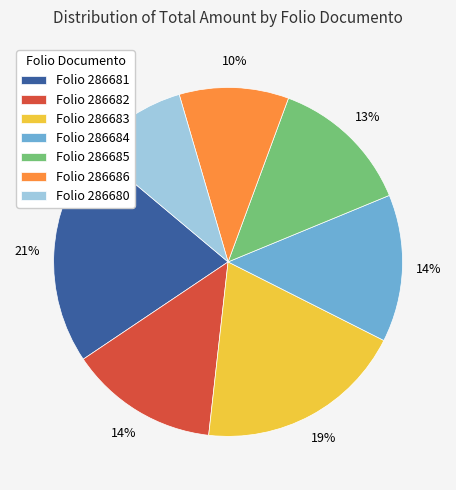

How many slices are in this pie chart?

7